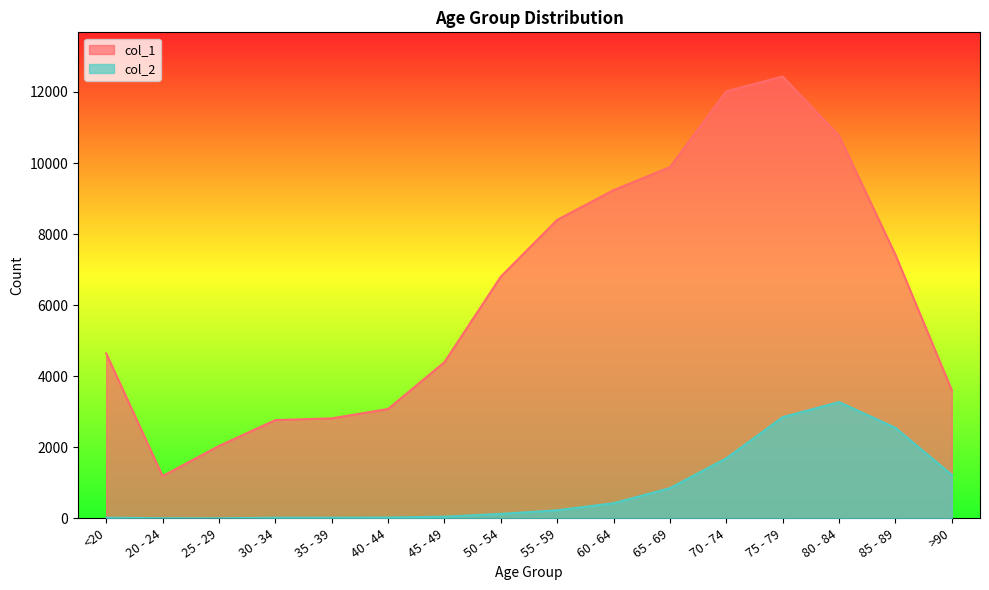

What is the label of the 6th point from the left?

40 - 44